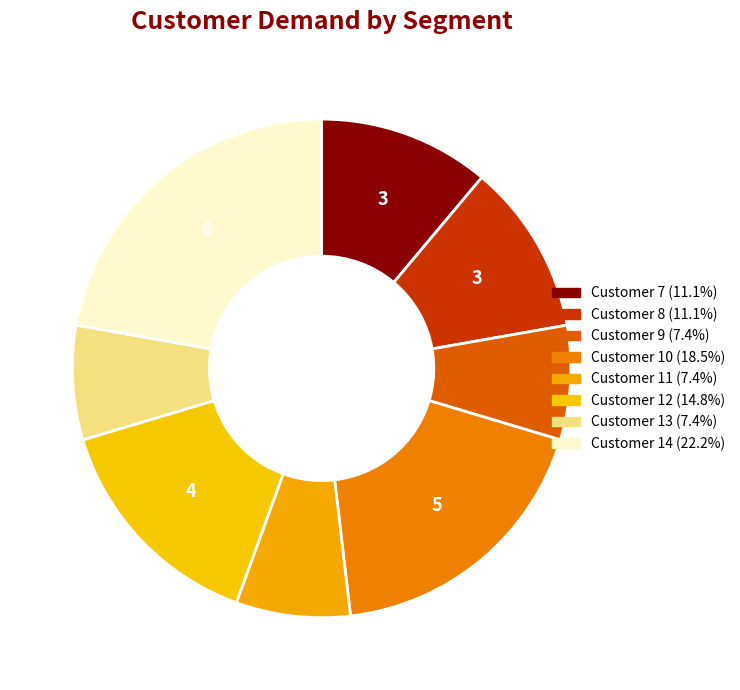

Rank the categories by value from highest to lowest.

Customer 14, Customer 10, Customer 12, Customer 7, Customer 8, Customer 9, Customer 11, Customer 13